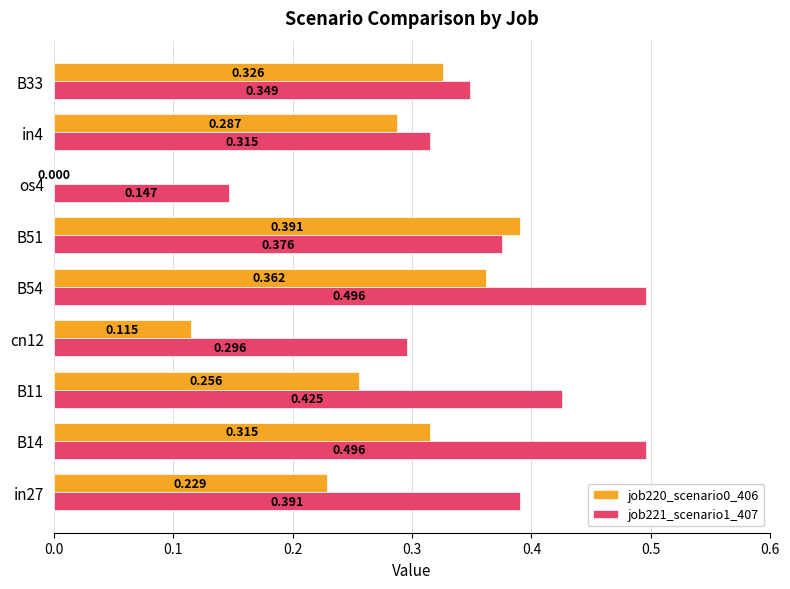

Is the value of job221_scenario1_407 at B33 greater than the value of job220_scenario0_406 at os4?

Yes